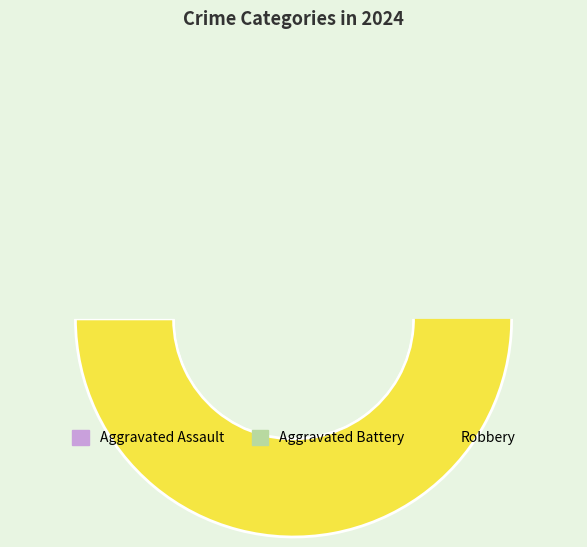

Rank the categories by value from lowest to highest.

Aggravated Assault, Aggravated Battery, Robbery